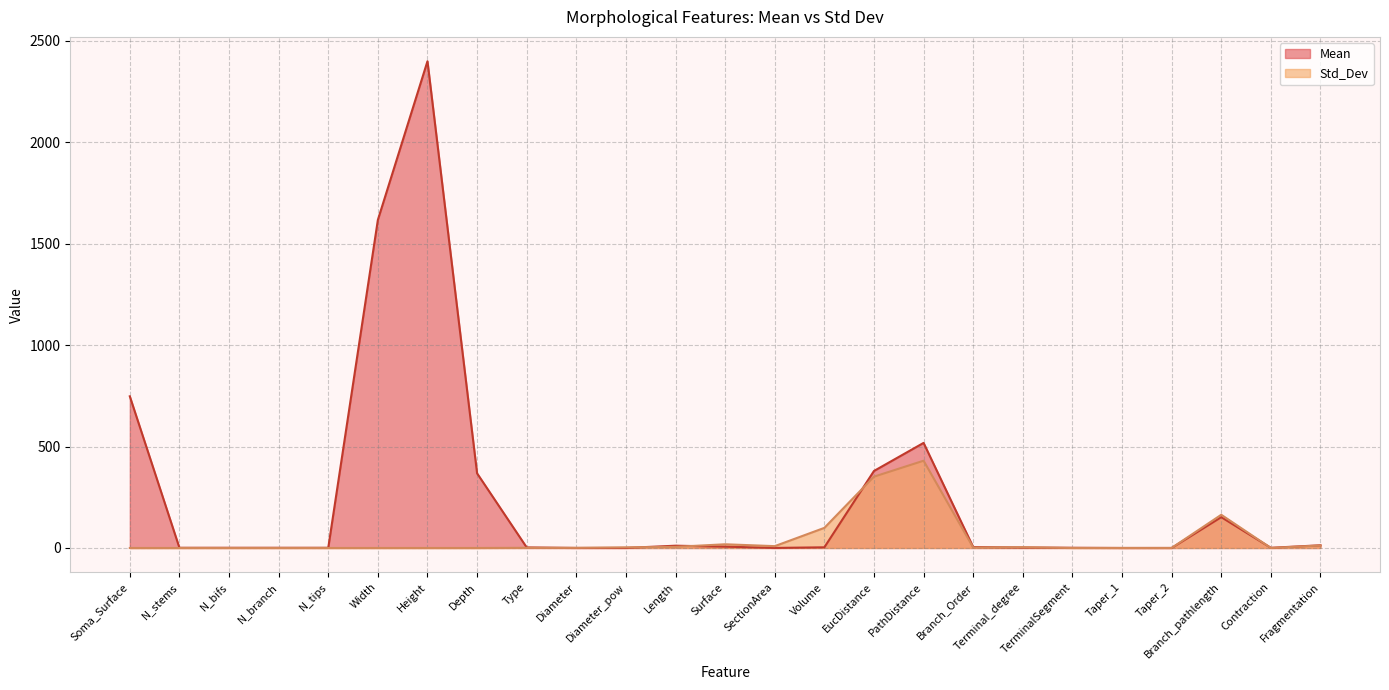

At Length, list the series in order from smallest to largest.

Std_Dev, Mean